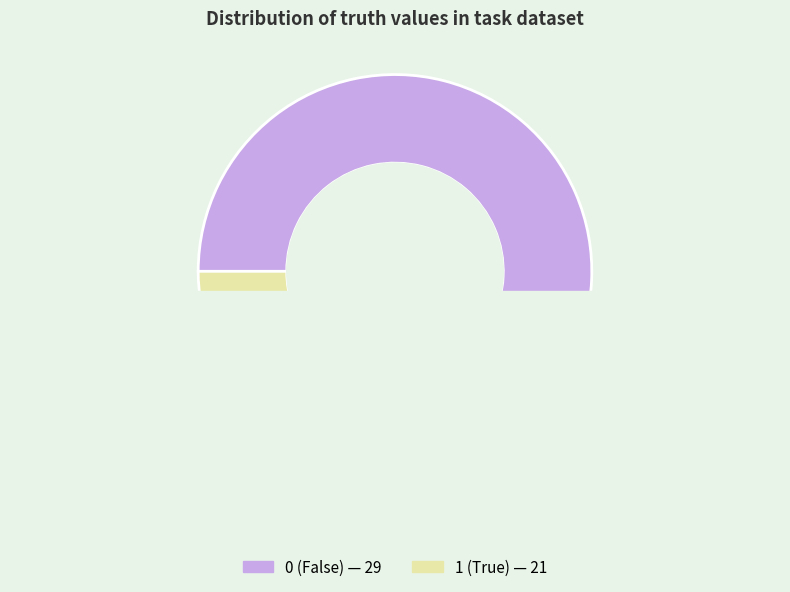

To the nearest percent, what is the difference between the 1 and 0 slice percentages?

16%